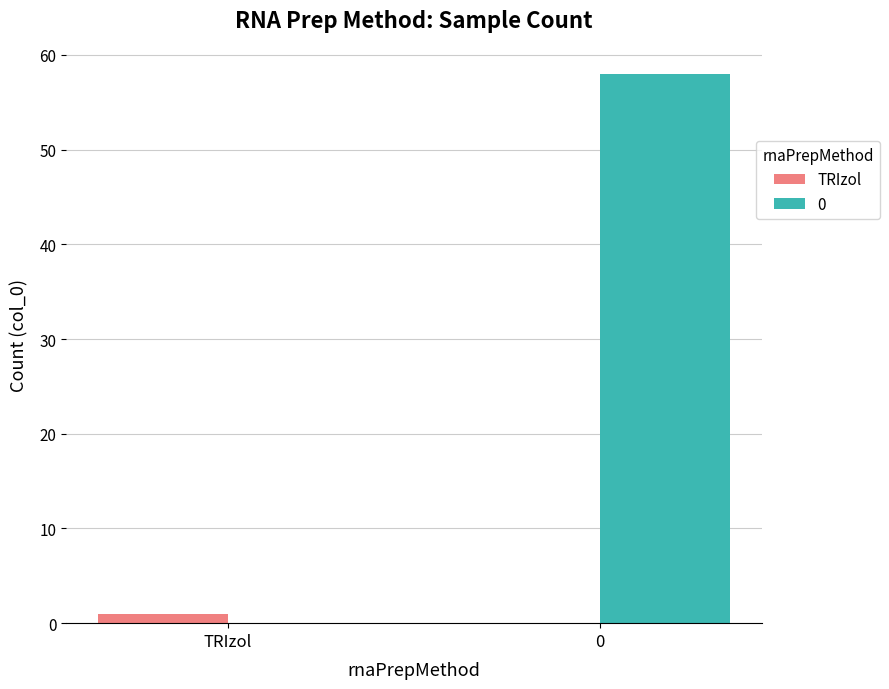

The value of 0 at 0 is 58. True or false?

True